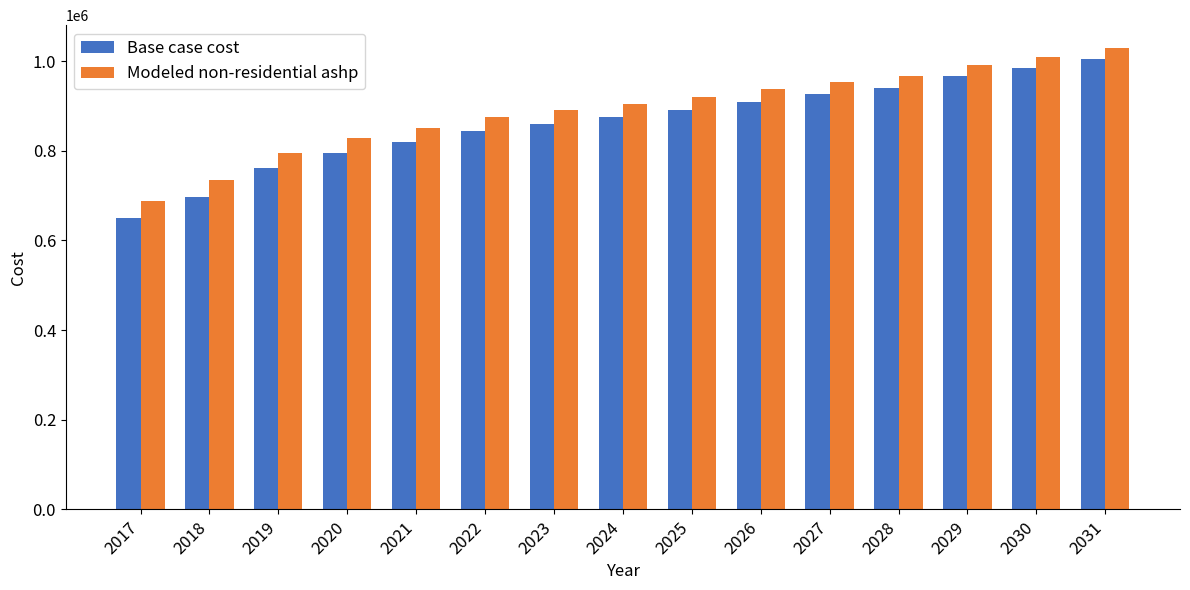

Which category has the lowest value in the Modeled non-residential ashp series?

2017